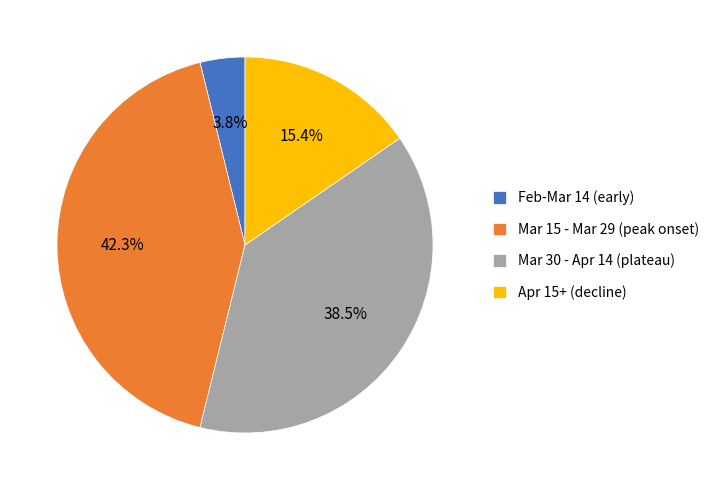

What is the largest slice in the pie chart?

Mar 15 - Mar 29 (peak onset)